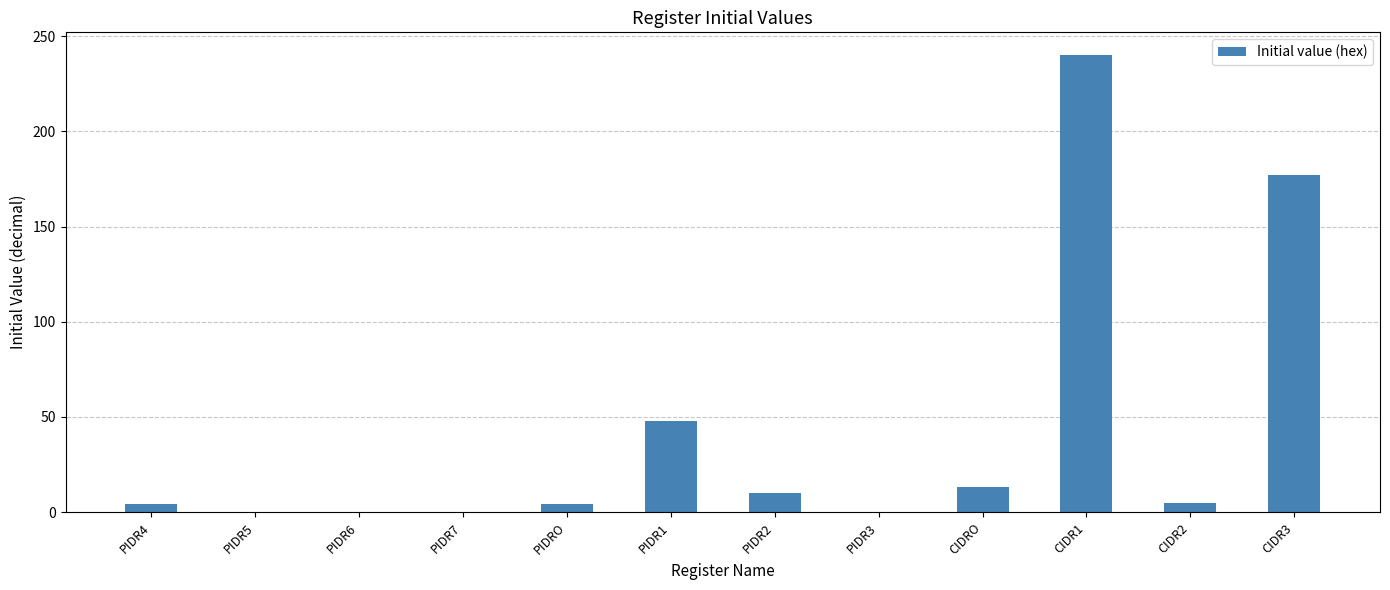

At which label is the value closest to 120?

CIDR3